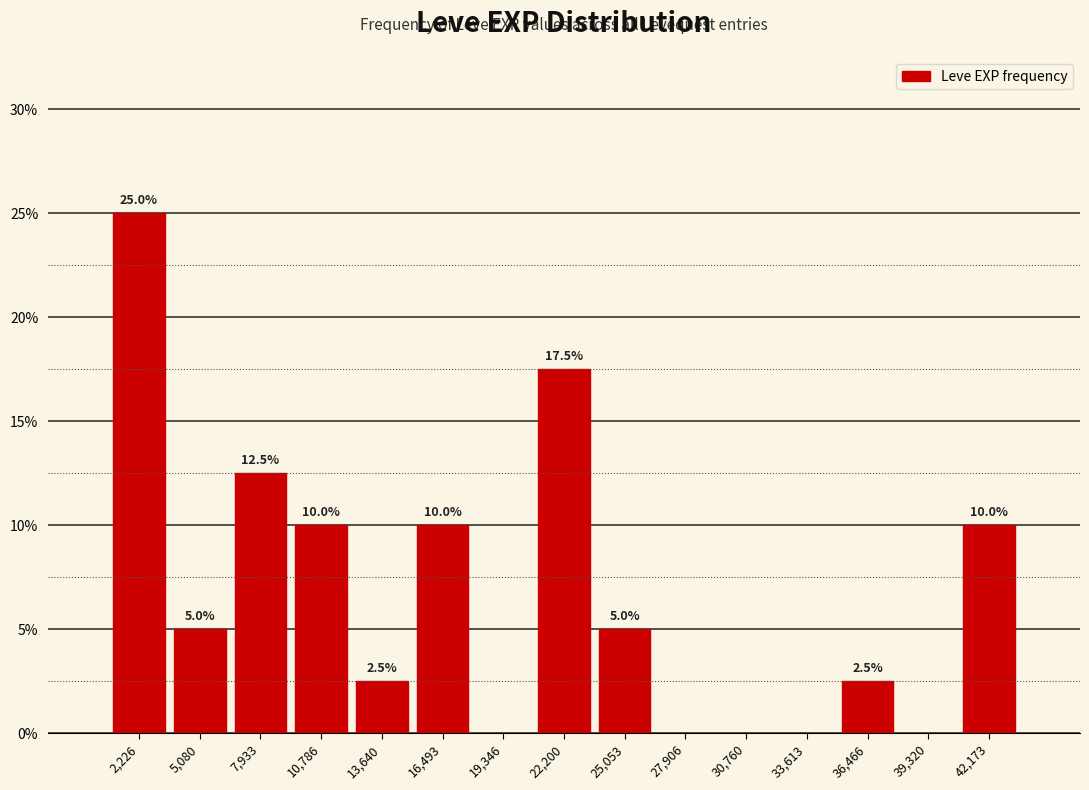

Over which range of the x-axis is the bar tallest?

1000 to 3500